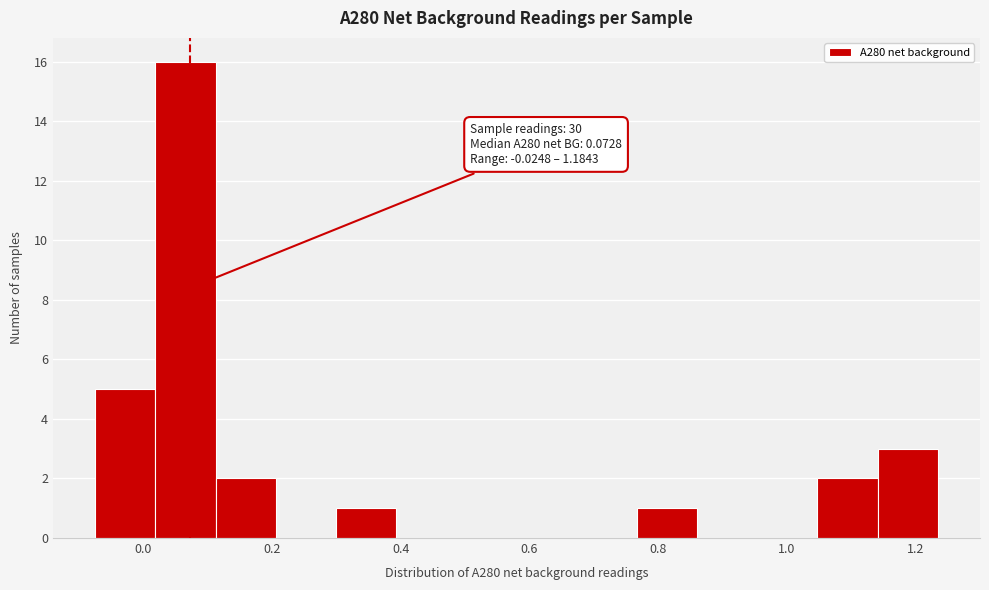

Which range on the x-axis has the tallest bar?

0.02 to 0.12